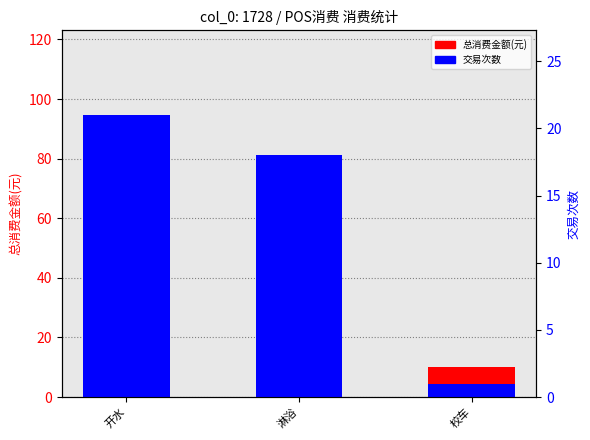

The 交易次数 series shows 4.5 at 校车. True or false?

True